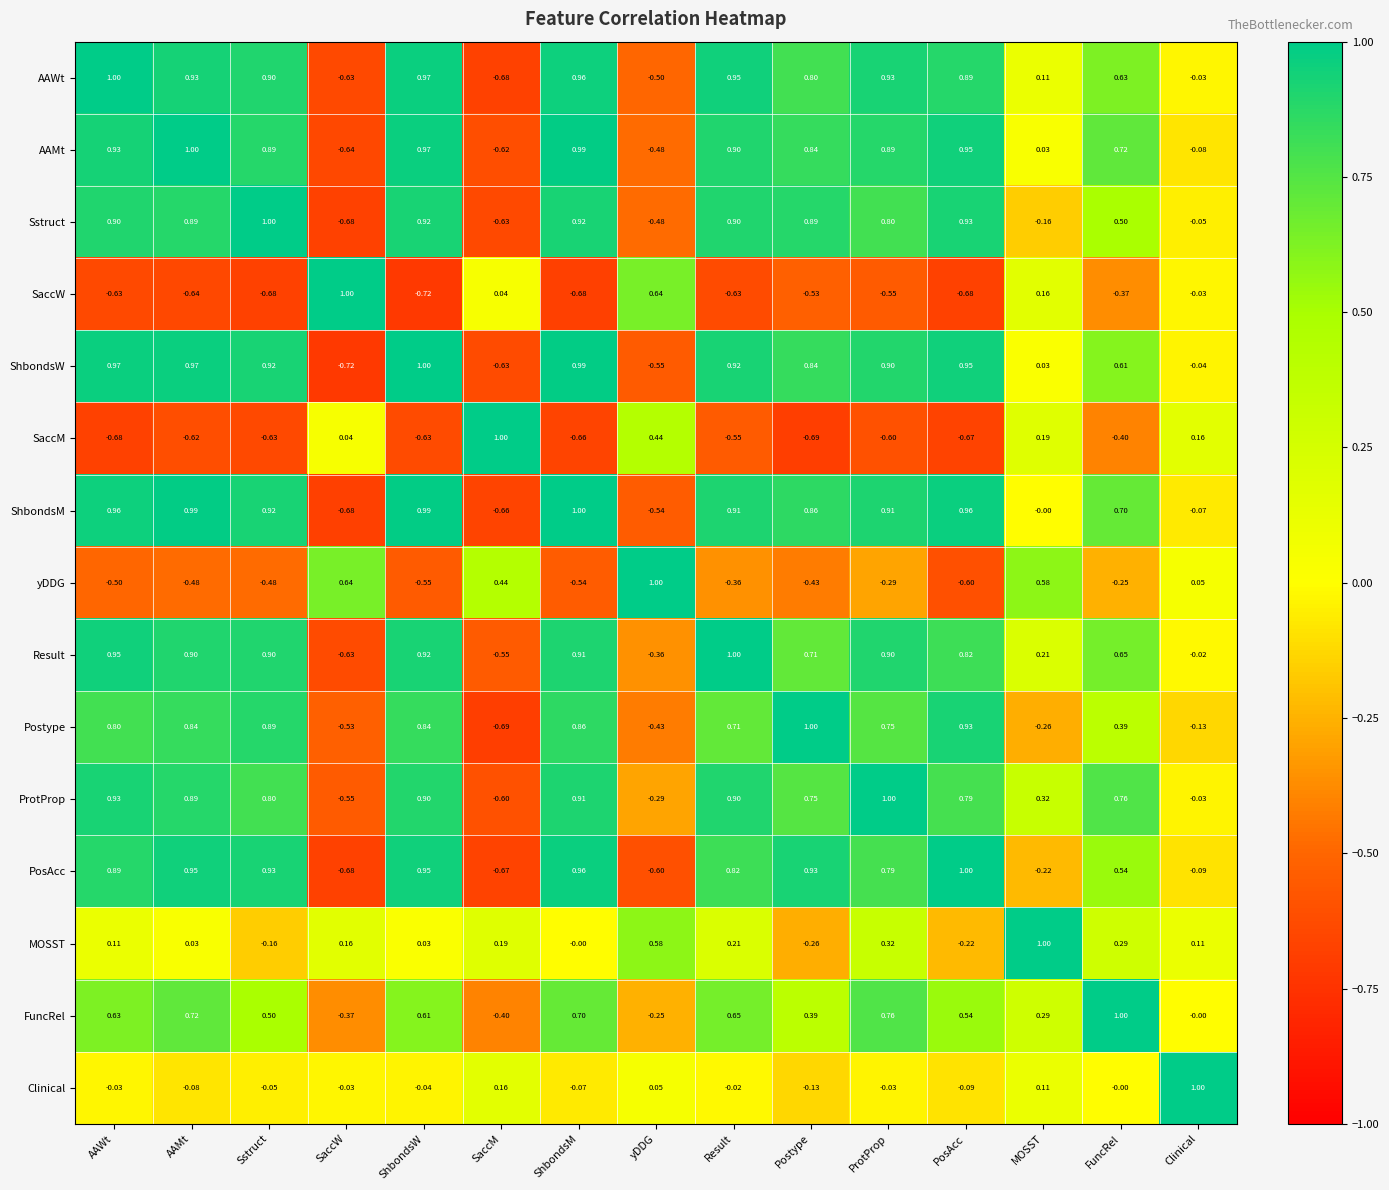

How many values in AAWt are above zero?

11